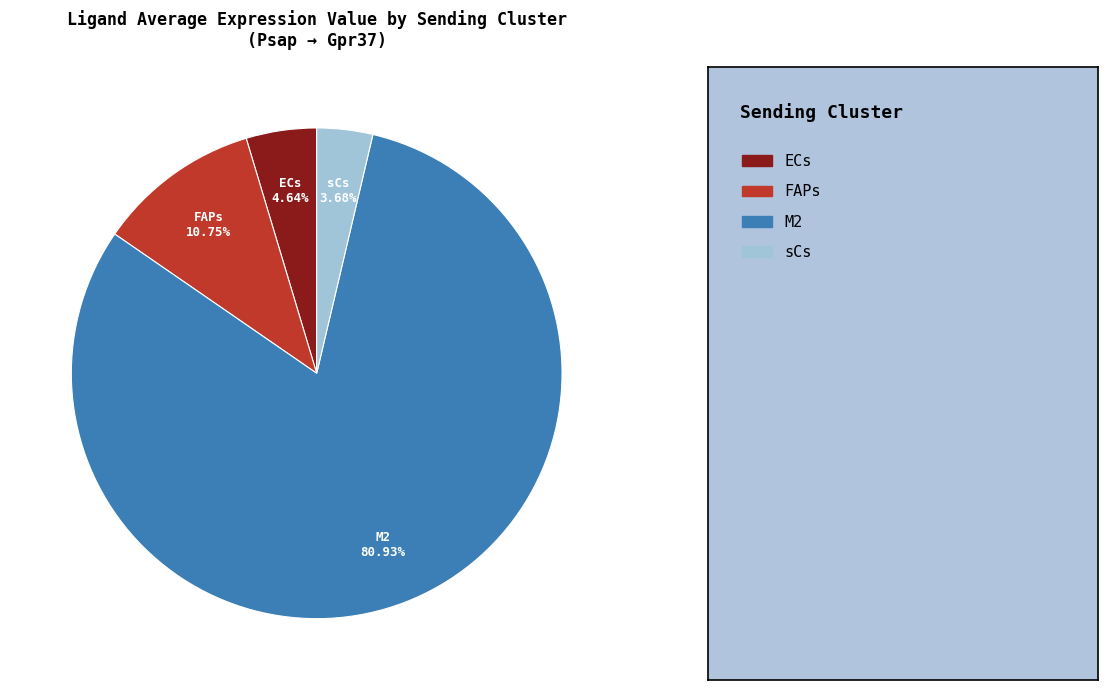

Does any single category account for the majority?

Yes